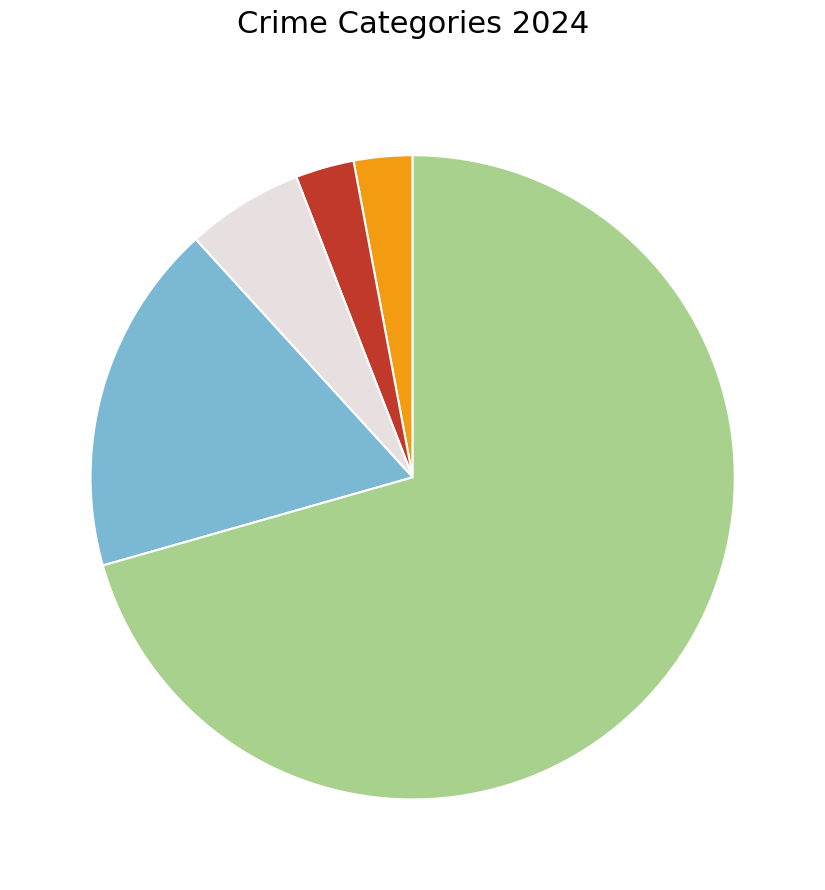

Is there a majority slice in this chart?

Yes